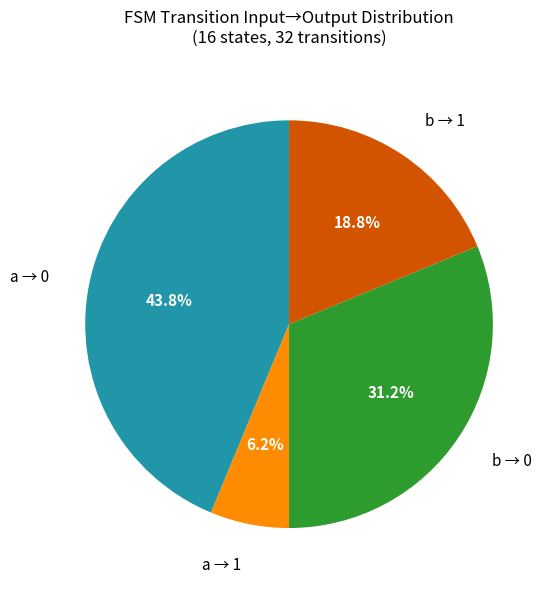

Is there any slice that represents more than half of the pie?

No